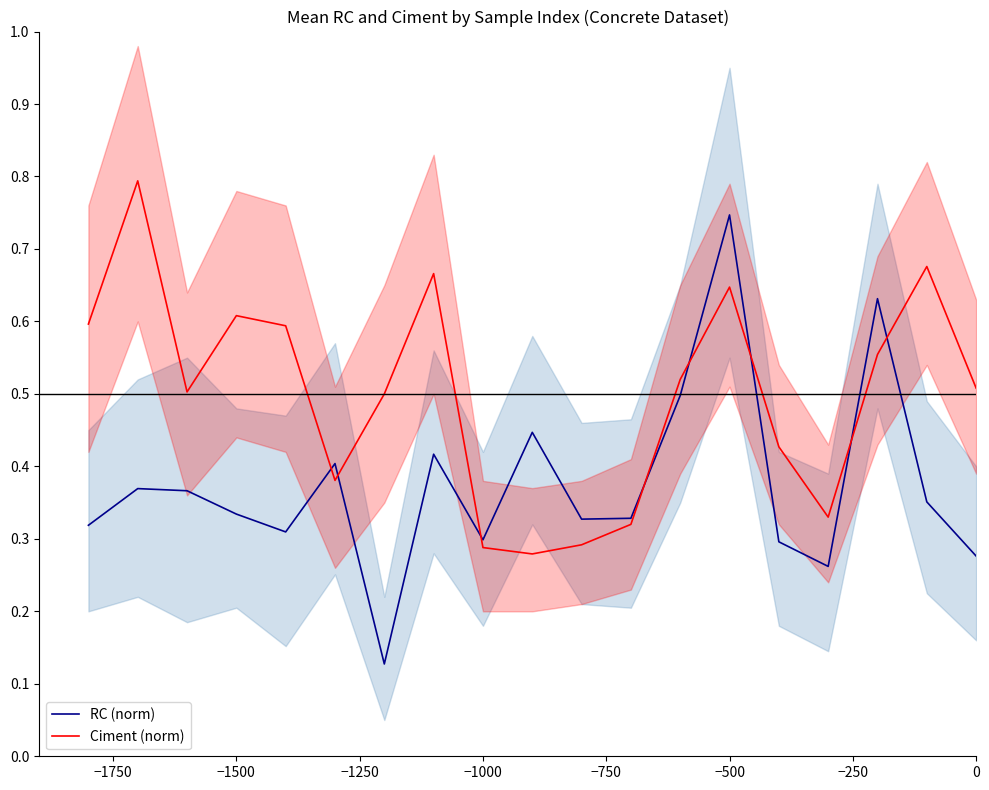

True or false: Ciment (norm) and RC (norm) intersect in this chart.

True